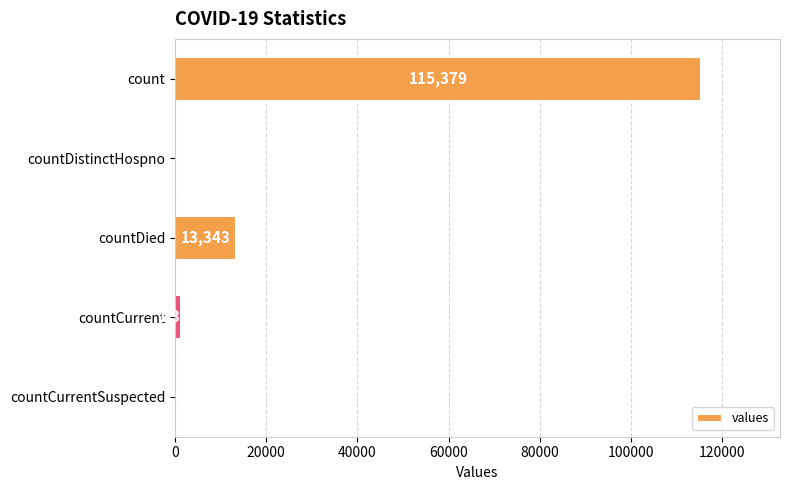

At which label is the value closest to 57689?

countDied